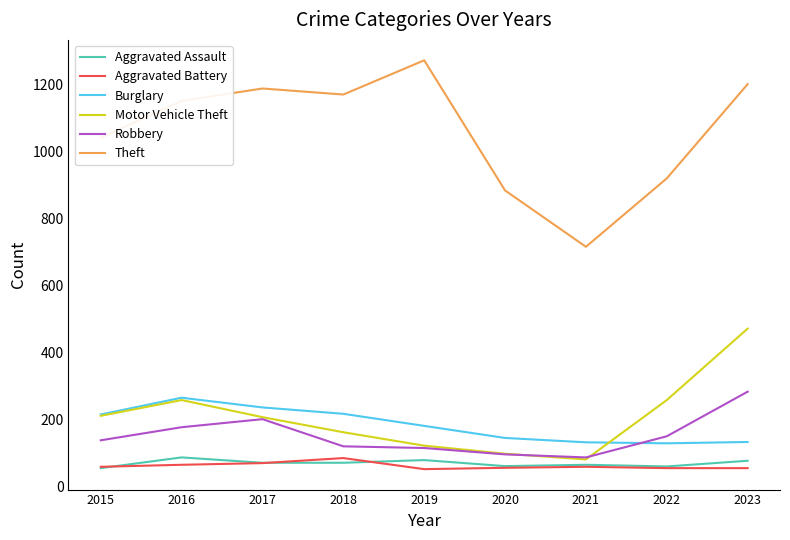

What is the sum of the Theft values at 2019 and 2021?

1988